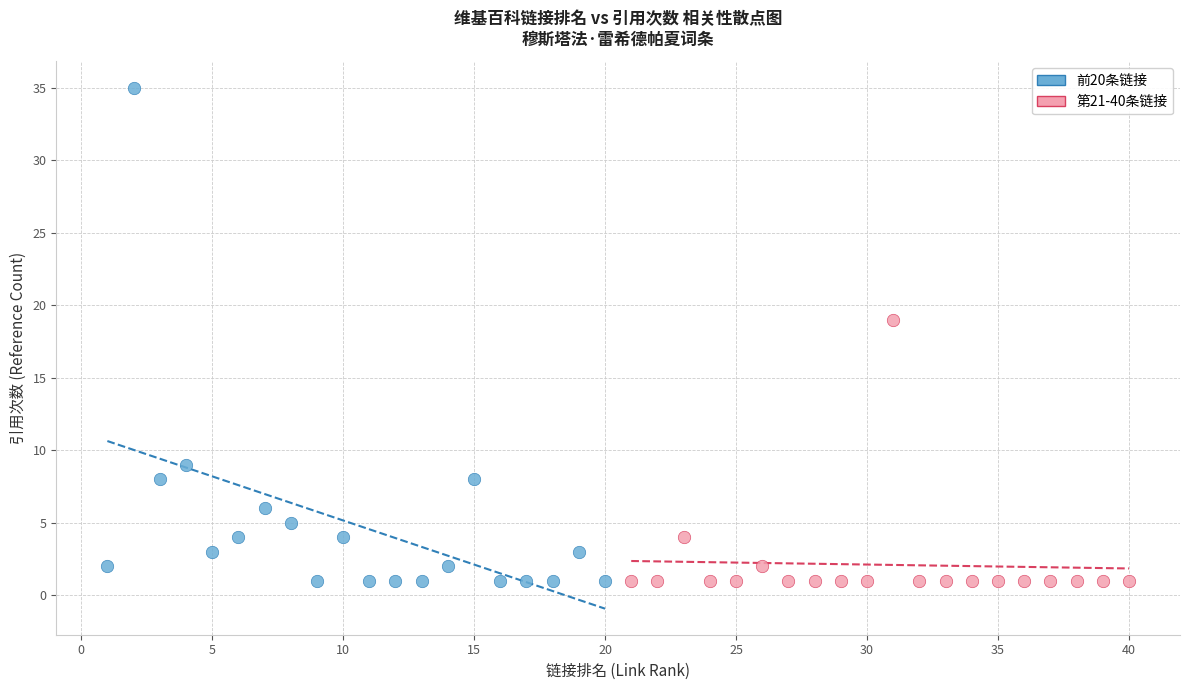

Which series reaches the maximum Y coordinate?

前20条链接